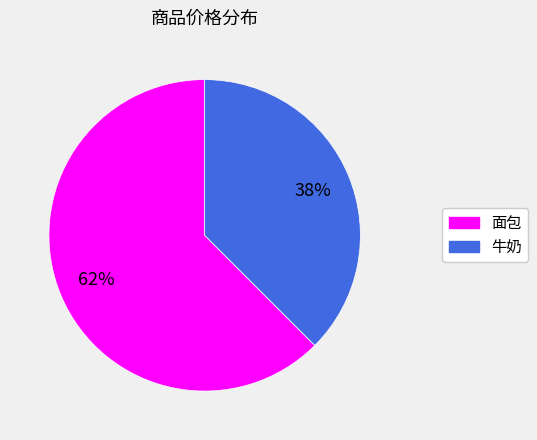

Is it true that 面包 is 62% of the pie?

True